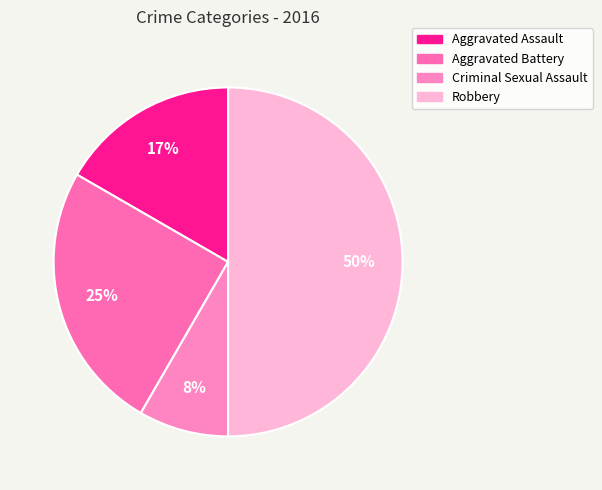

What percentage is the Aggravated Assault slice, to the nearest percent?

17%